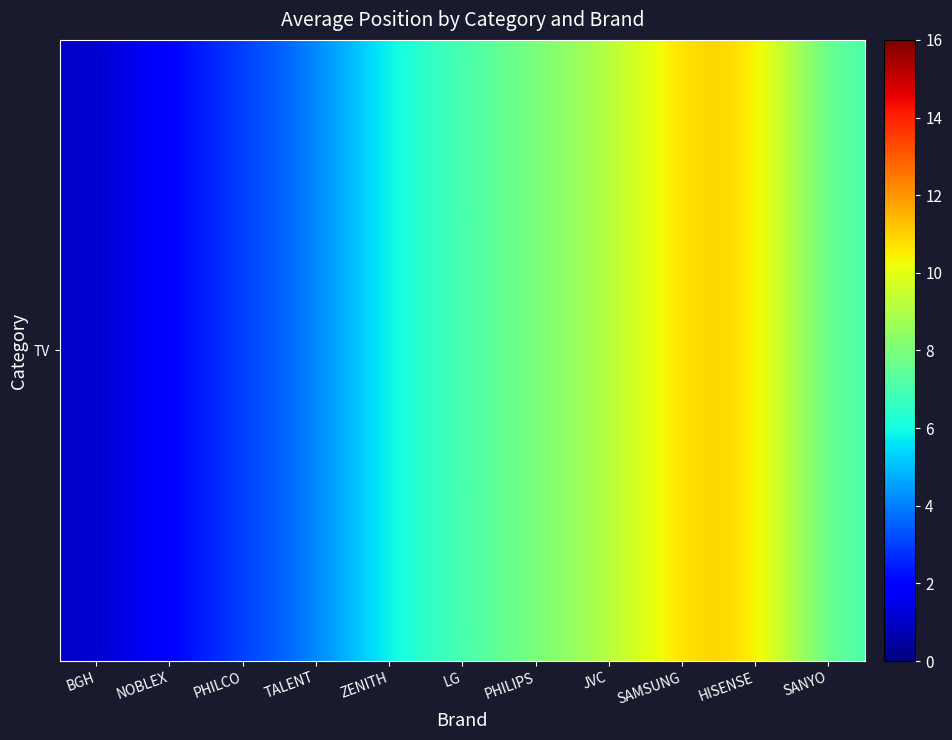

Reading left to right, list all the values displayed in this chart.

1	2	3	4	6	7	8	9	11	11	7